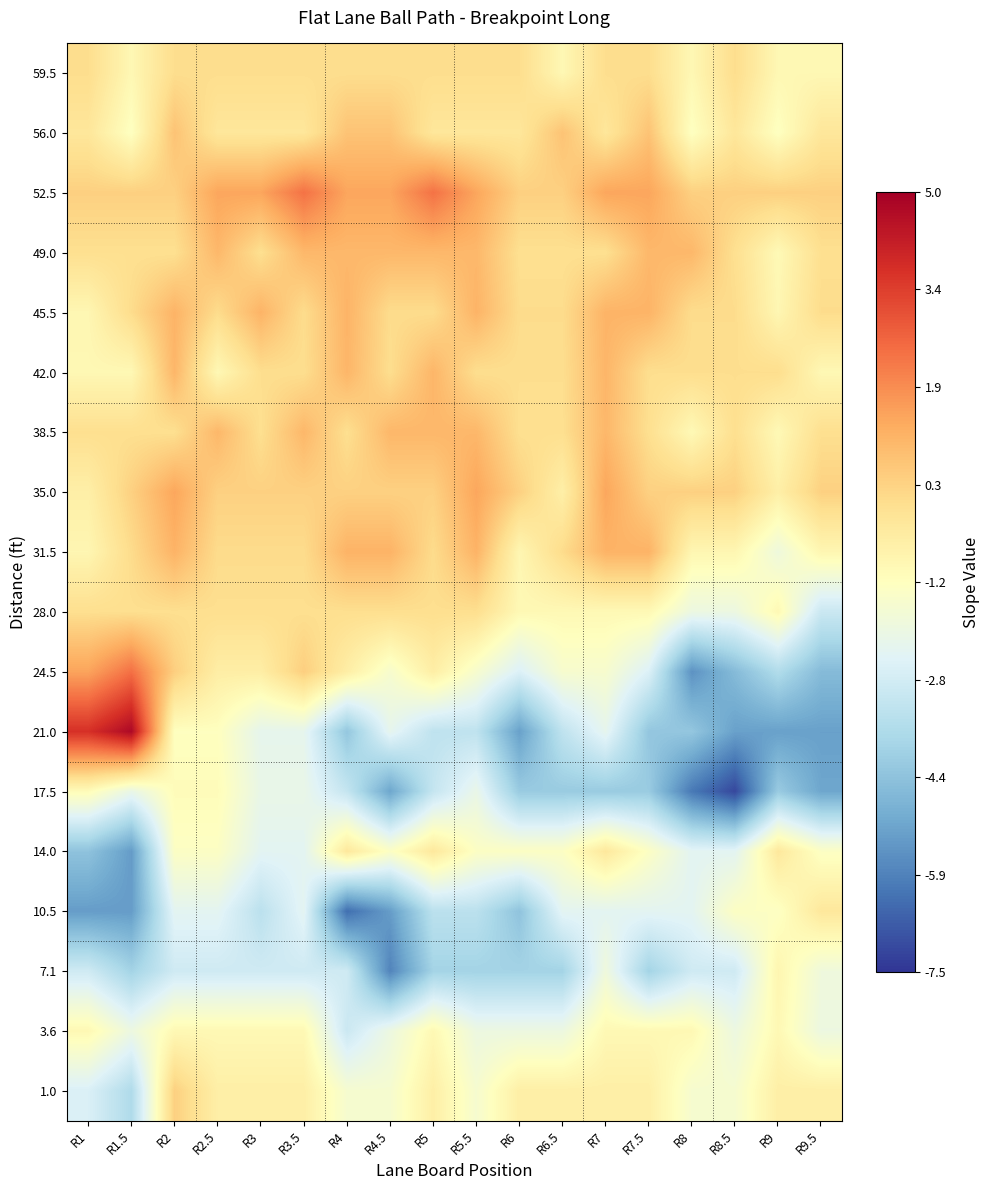

How many categories are shown in the chart?

18